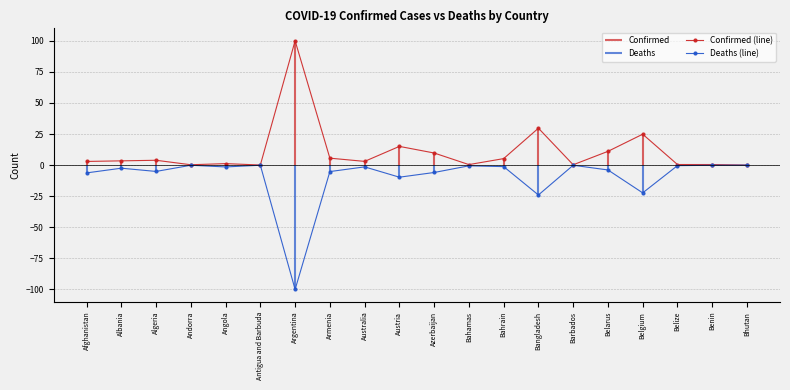

How many lines are shown in the chart?

2